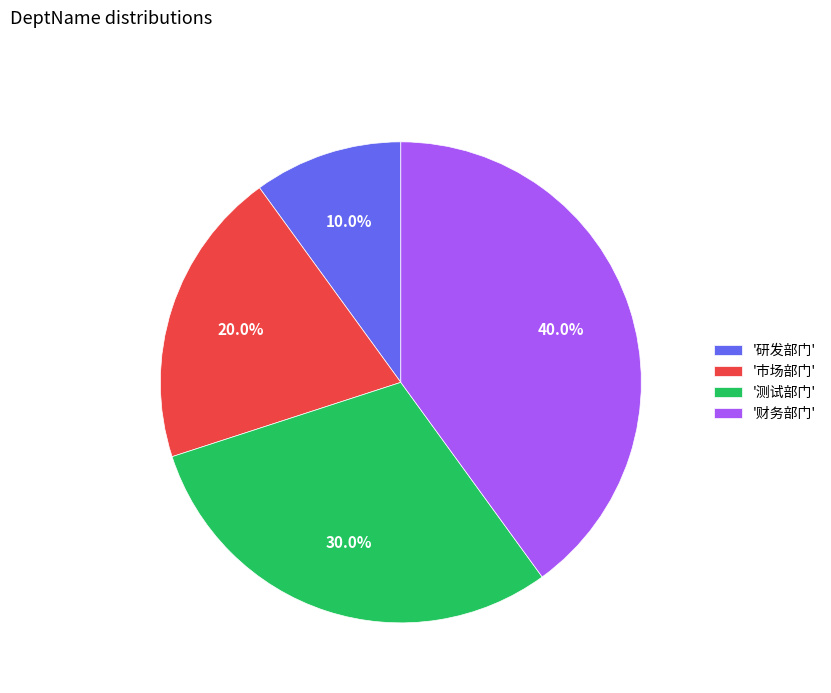

Is the sum of '测试部门' and '研发部门' greater than half?

No